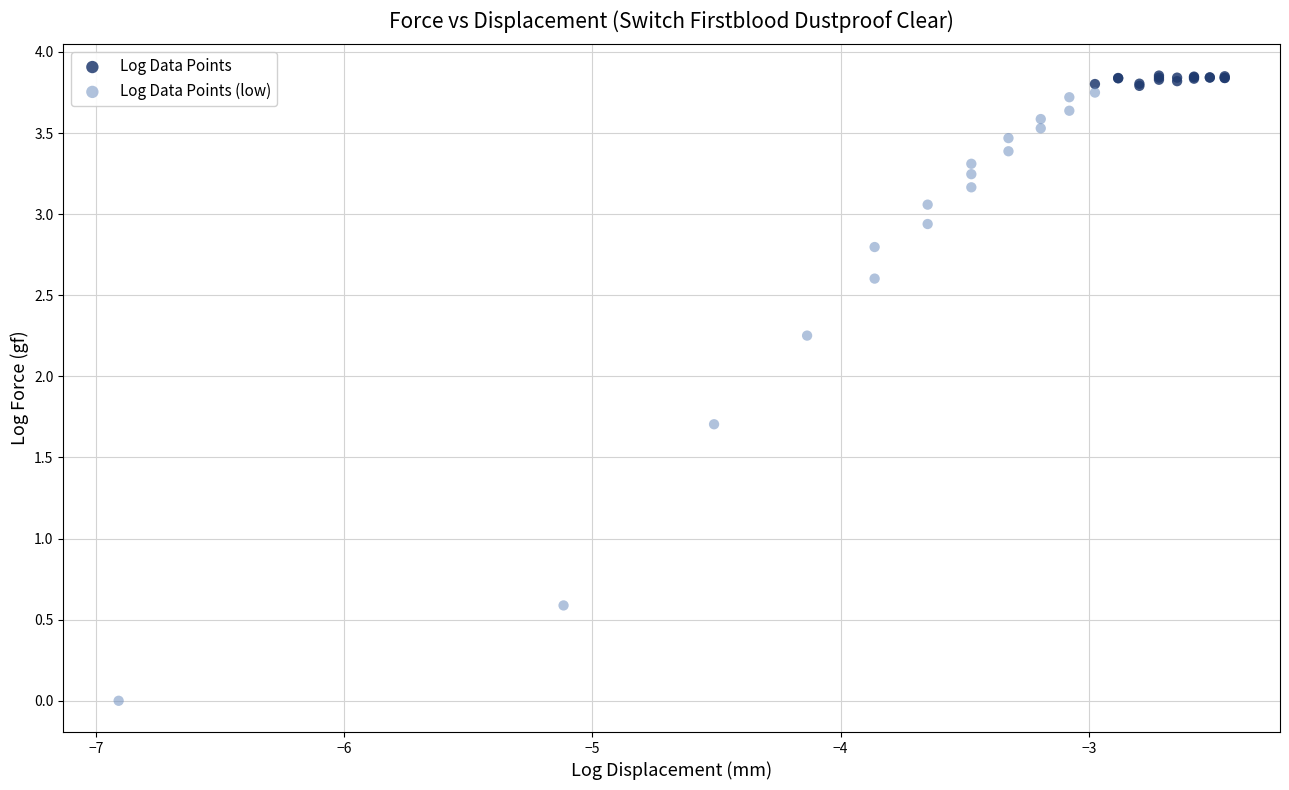

Which series has the widest spread of Y values?

Log Data Points (low)